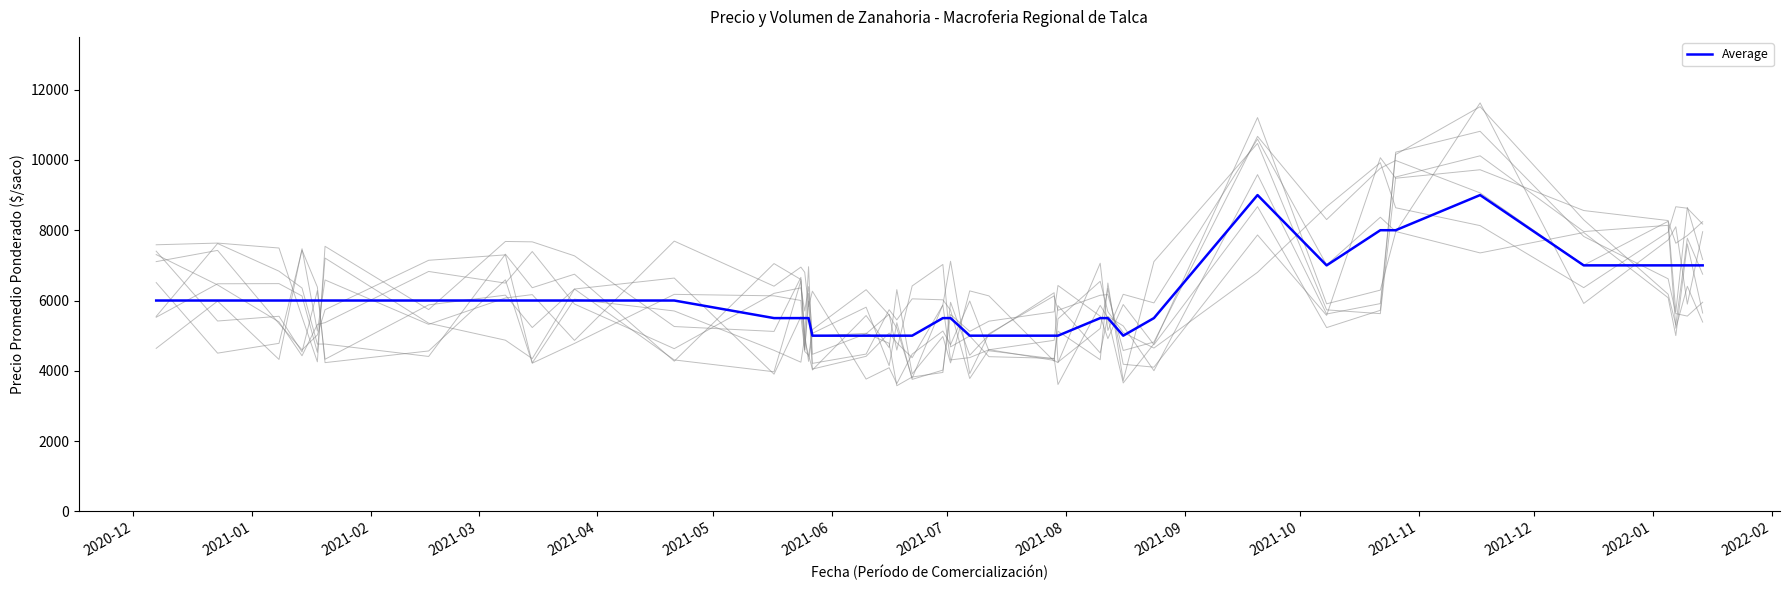

What is the maximum value for Average?

9000